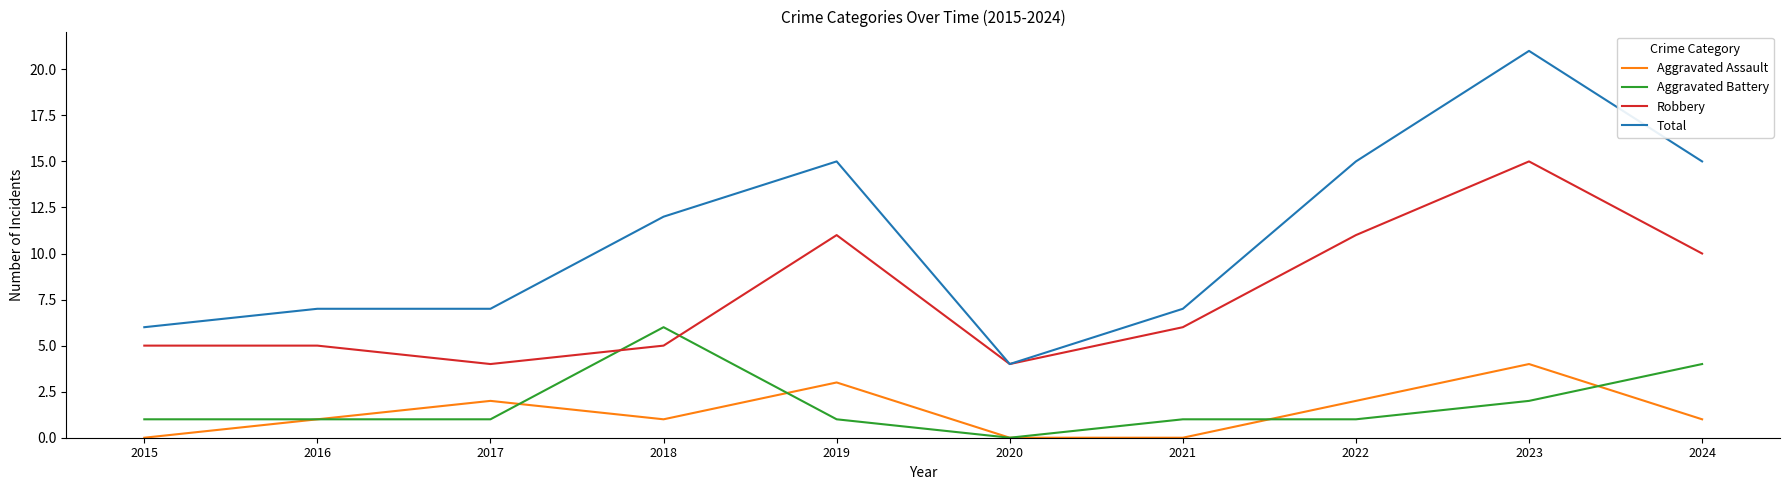

Which series changed the most between 2017 and 2023?

Total